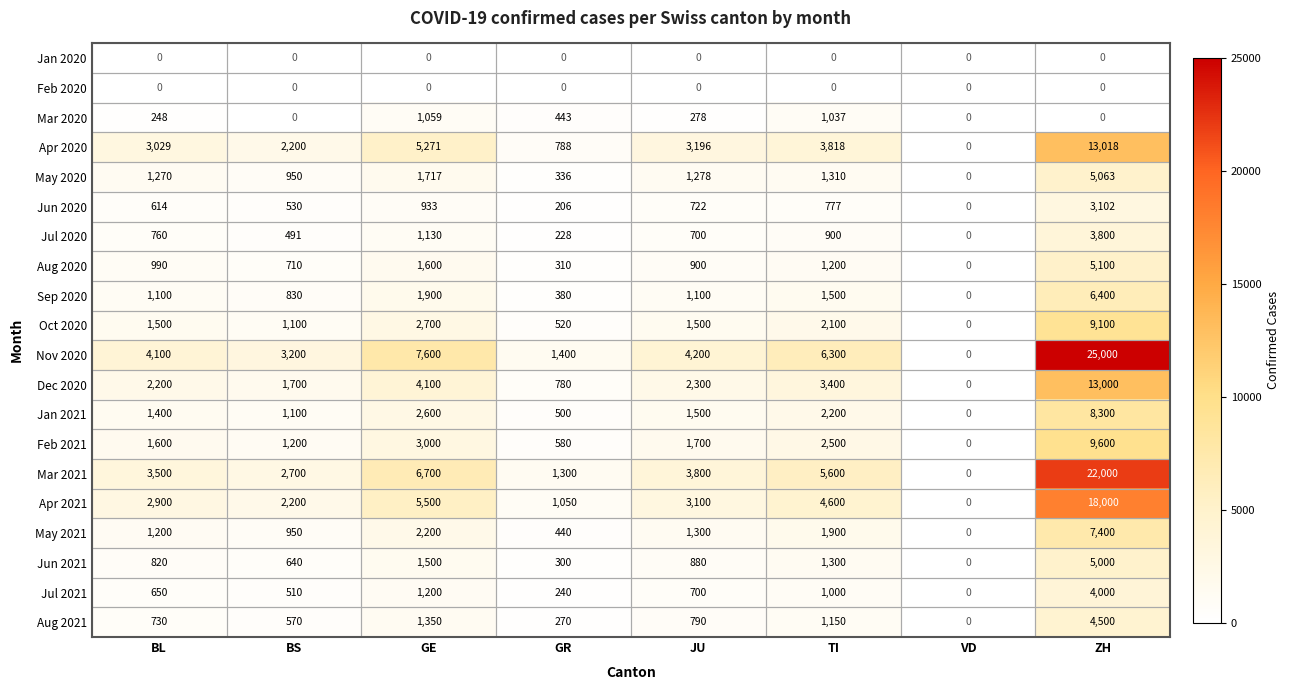

What is the sum of the Aug 2020 values at GE and ZH?

6700